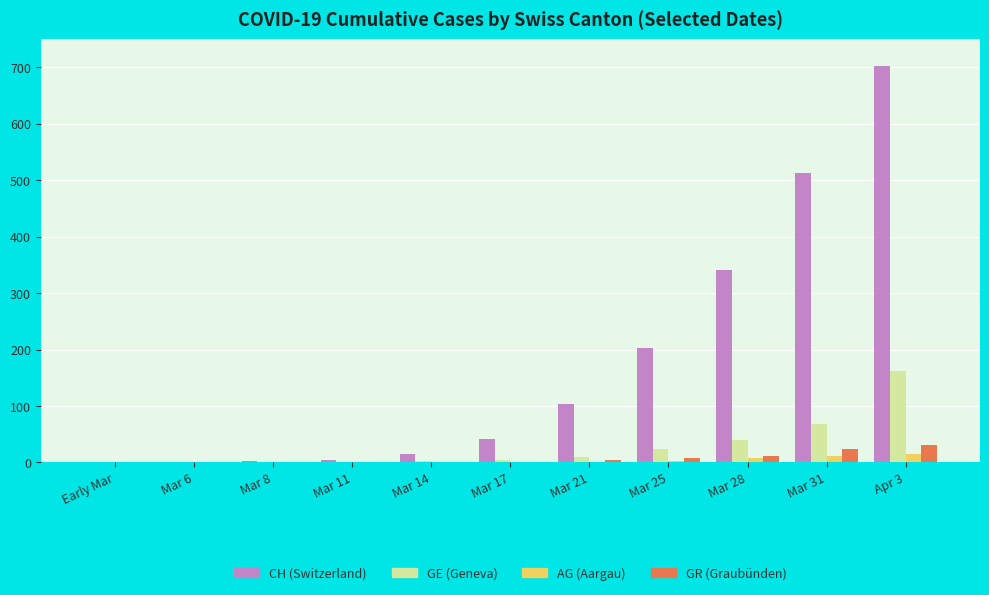

At which category is the sum across all series the highest?

Apr 3